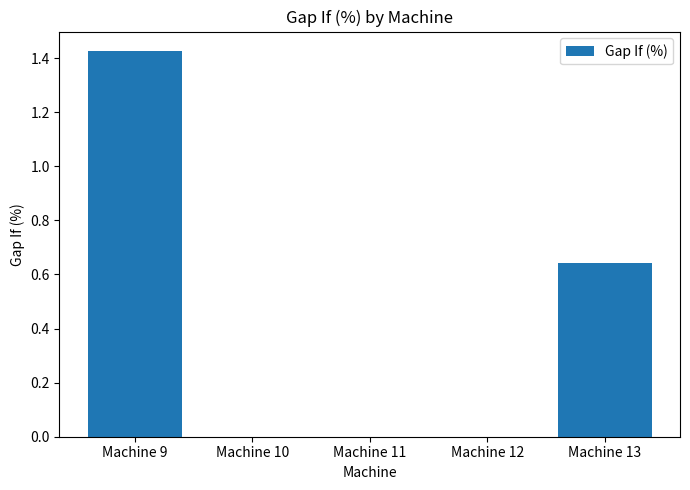

Are the bars grouped side by side (vs. stacked)?

No